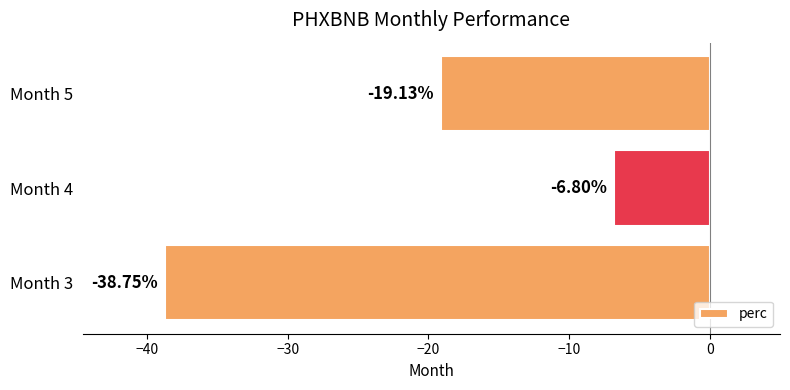

What is the sum of the values at Month 3 and Month 5?

-57.9